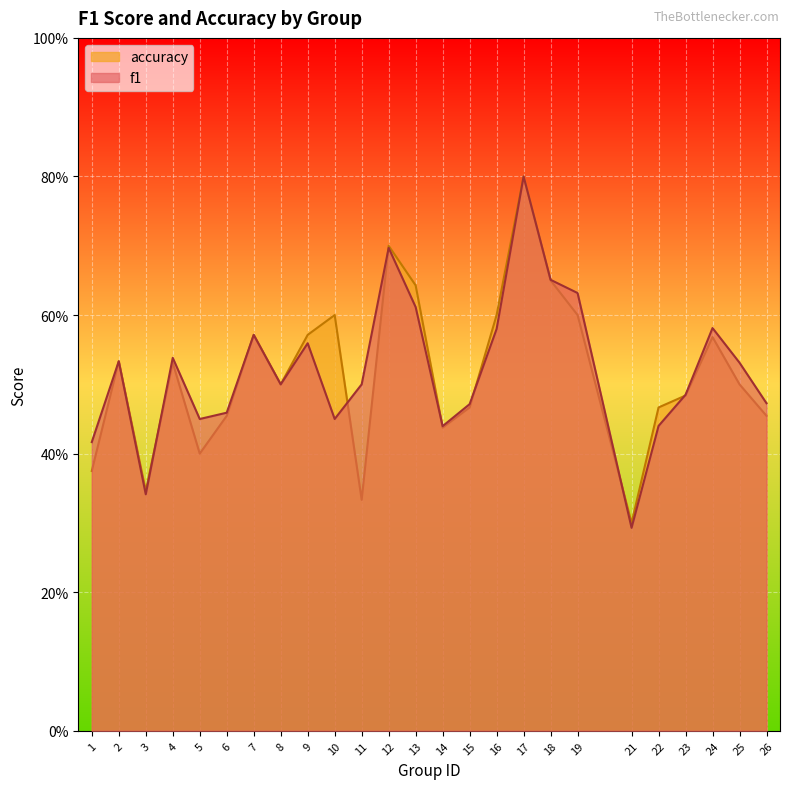

Where is f1 nearest to the value 0?

21